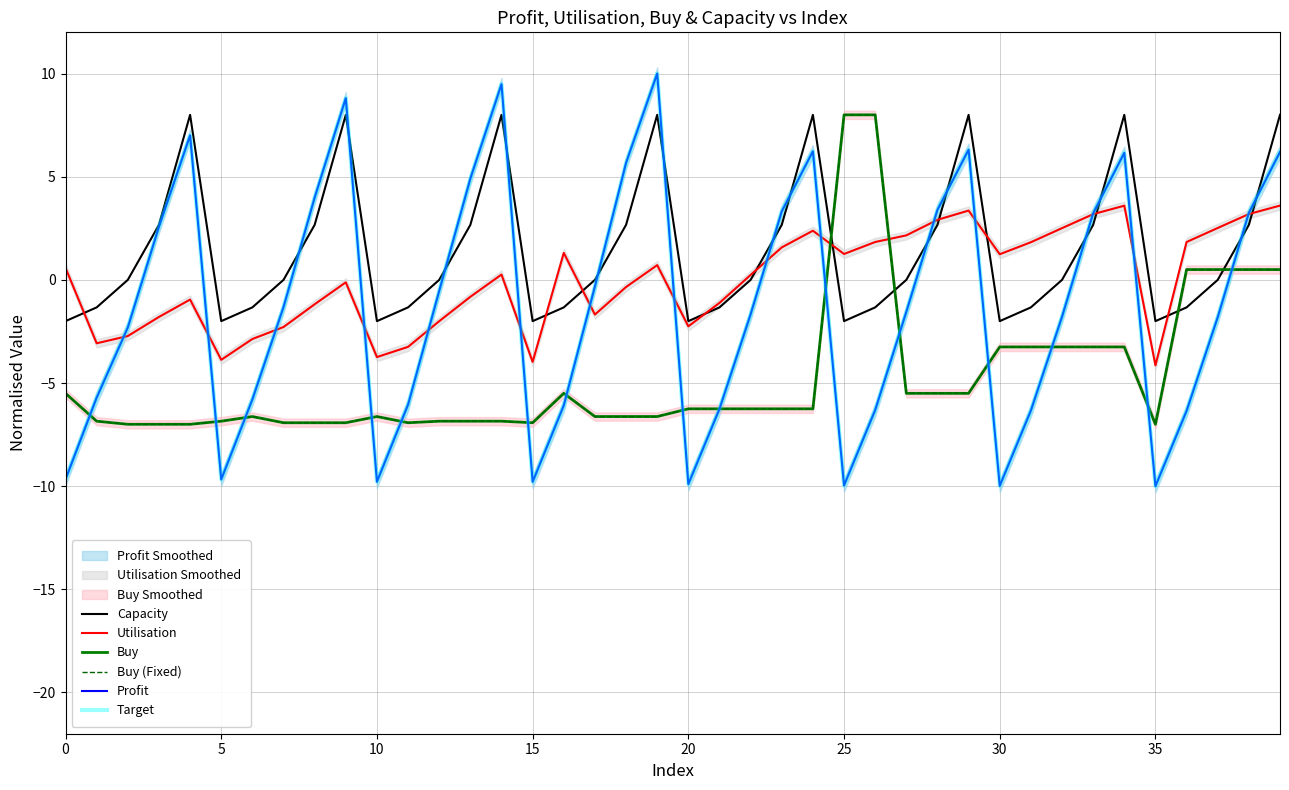

Is the value of Capacity at 12 greater than the value of Profit at 27?

Yes